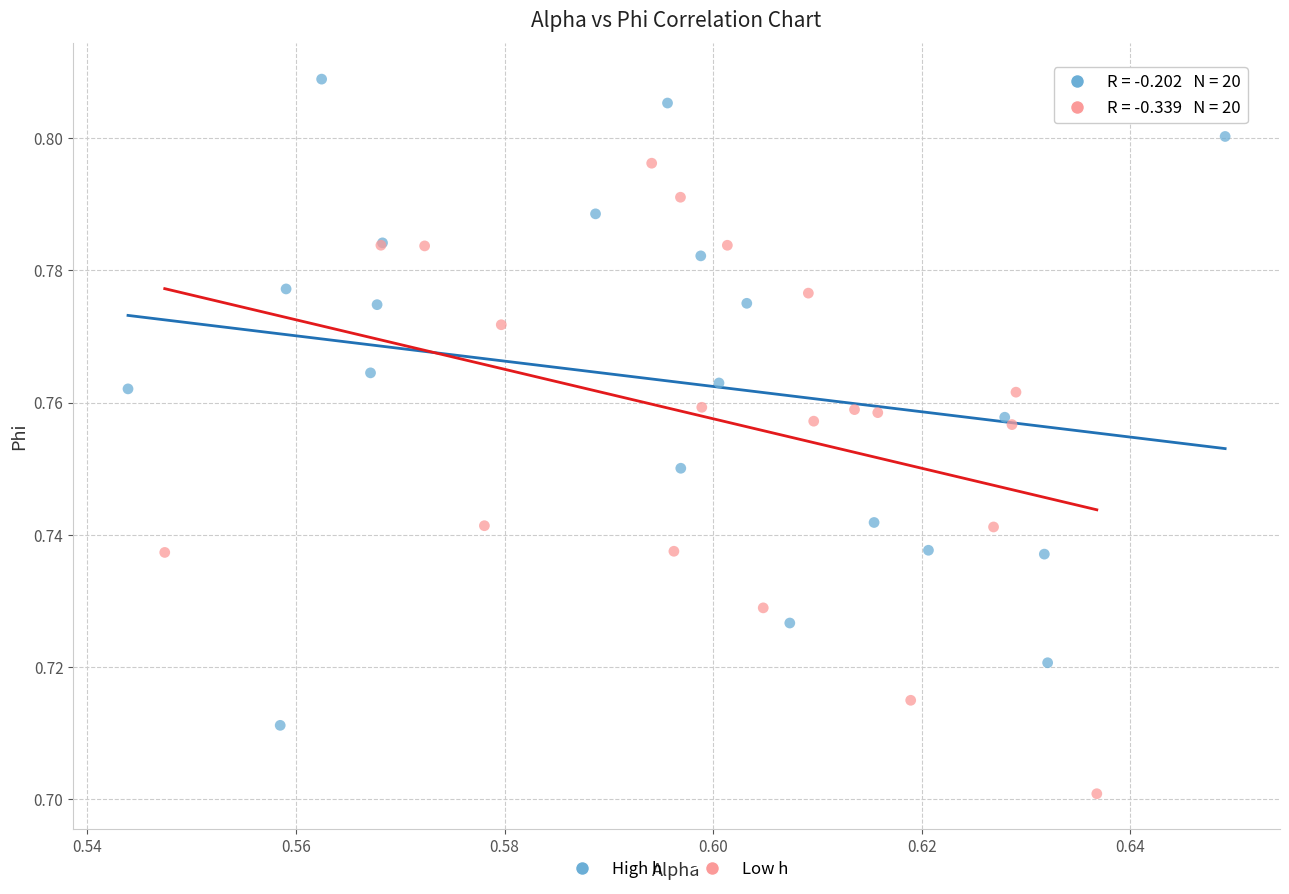

Which series has the widest spread of Y values?

High h